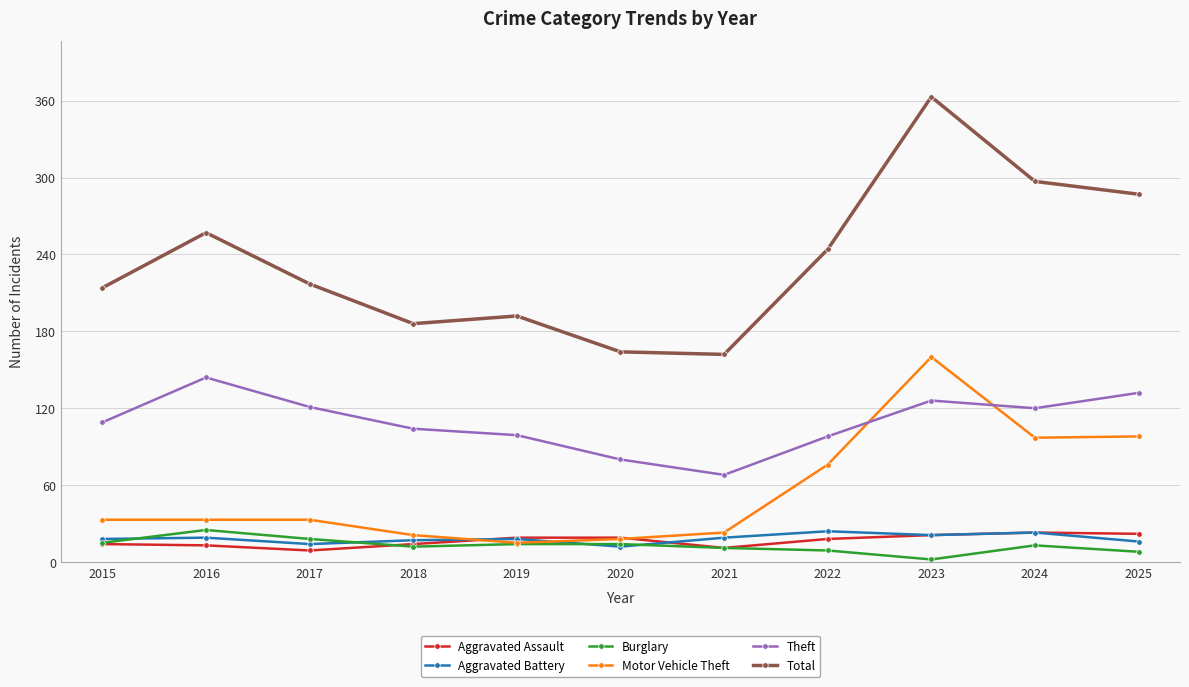

True or false: Theft and Aggravated Assault cross at least once.

False